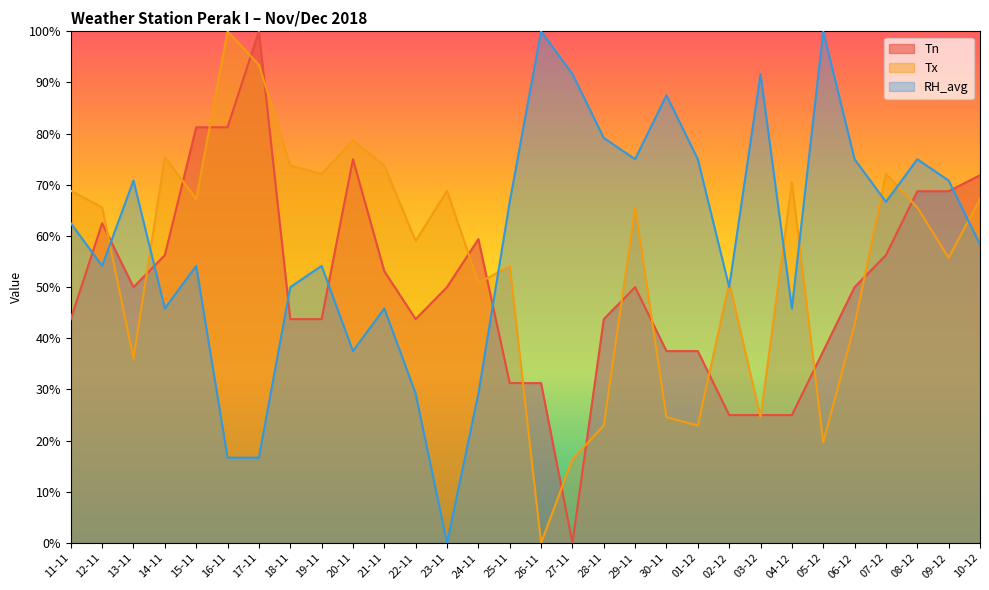

Between which two adjacent categories do Tx and RH_avg first intersect?

12-11 and 13-11